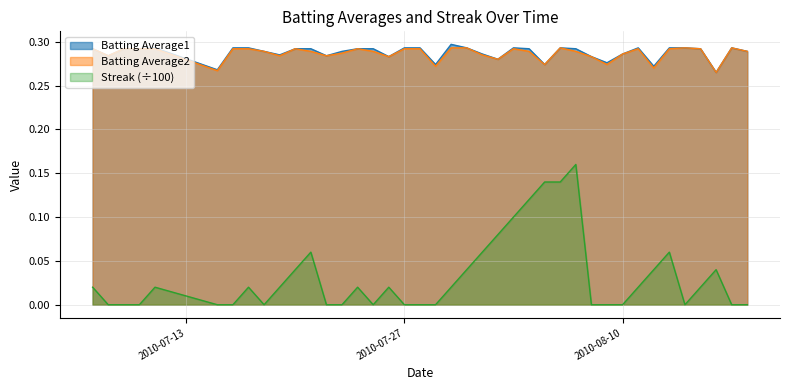

True or false: Streak has a value of 0.0 at 2010-07-08.

True